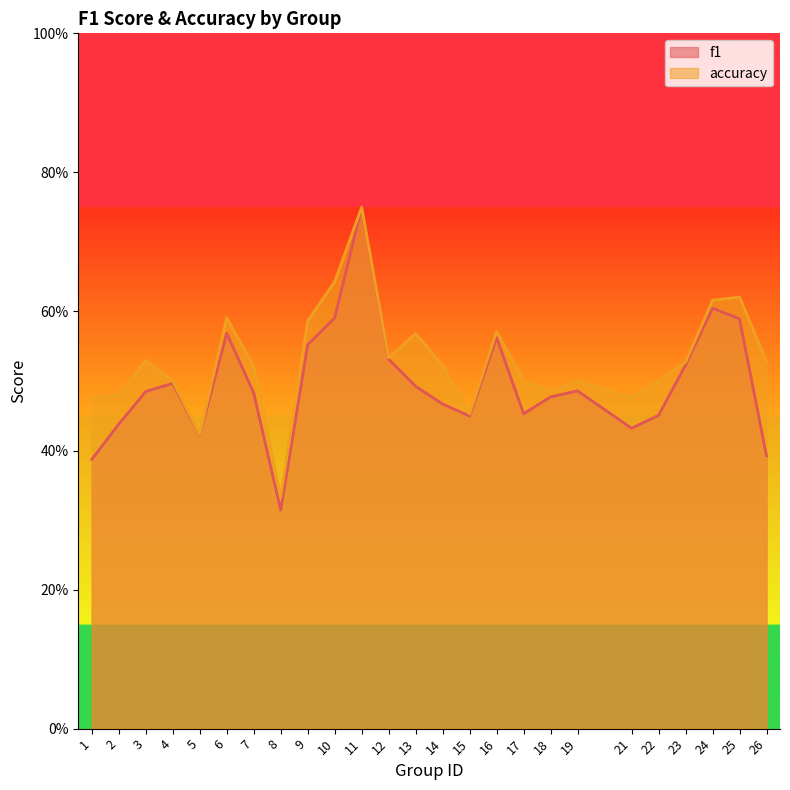

At which category is the sum across all series the highest?

11